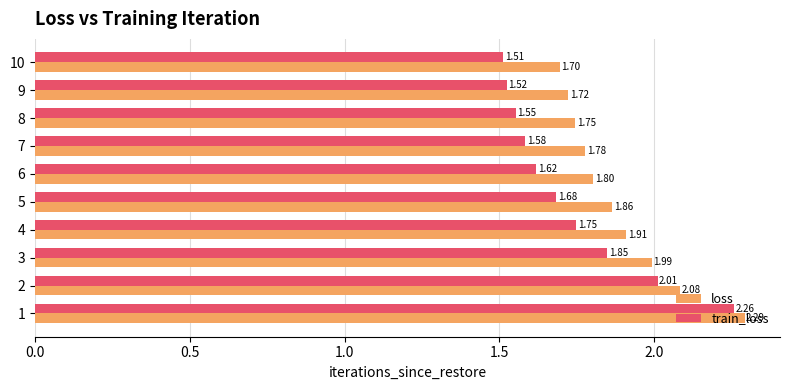

Which series has the largest total across all categories?

loss